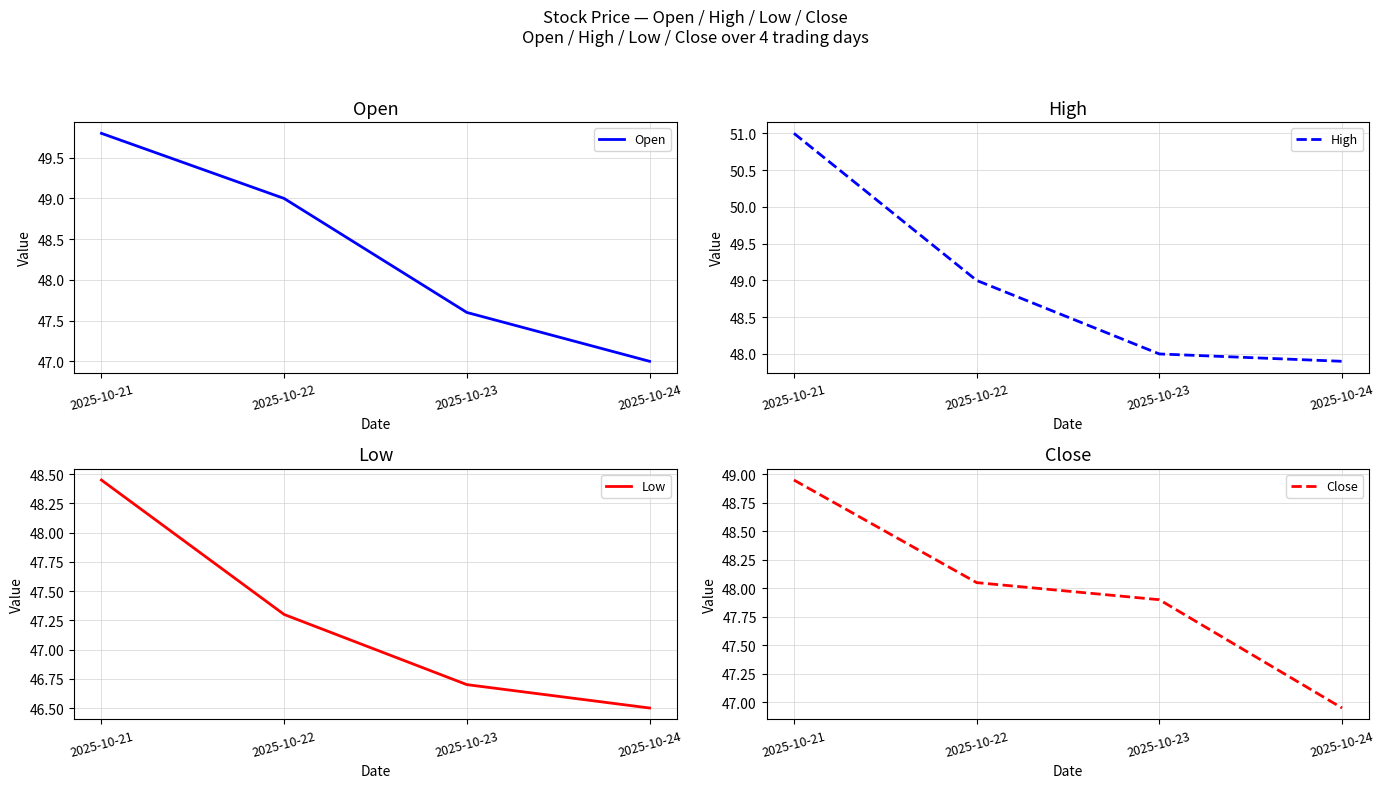

What is the average value of the Open series?

48.4